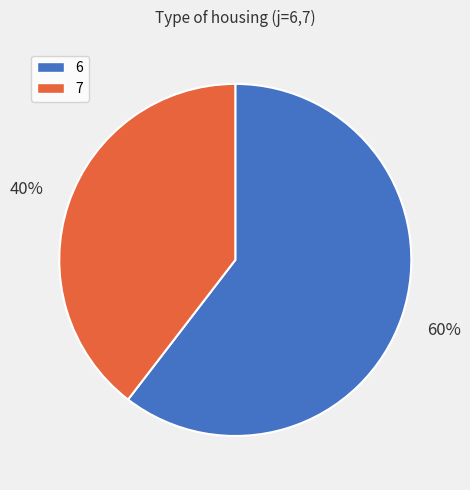

How many segments does this pie chart have?

2